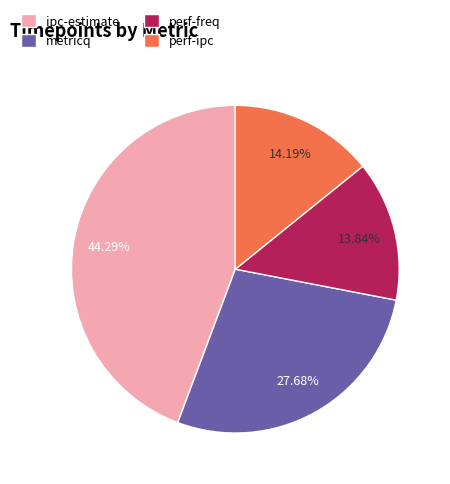

What is the largest slice in the pie chart?

ipc-estimate